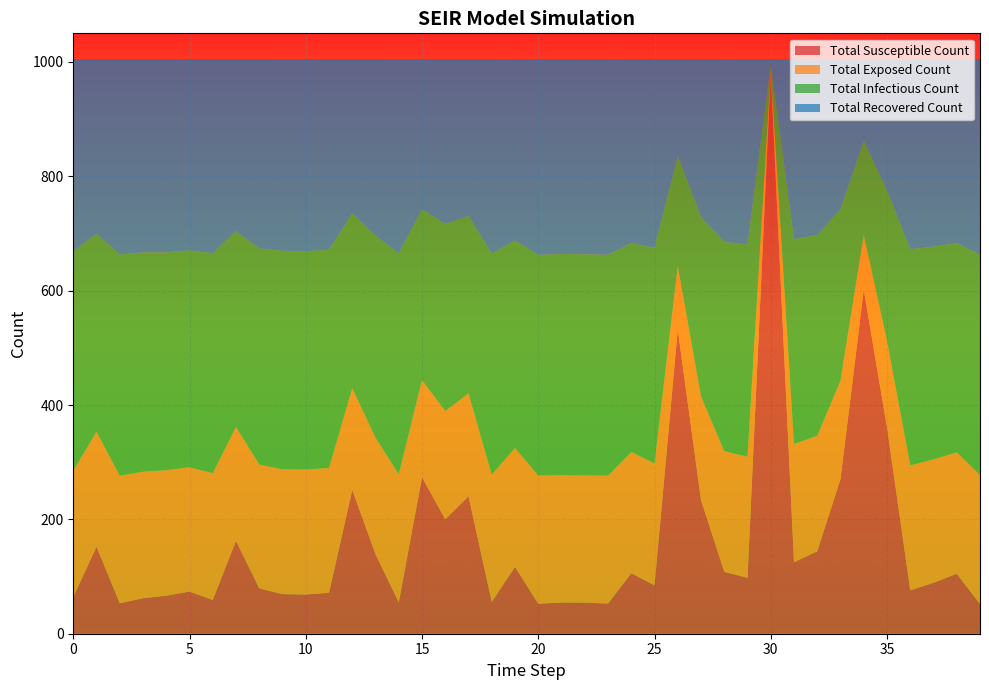

Reading right to left, list all the values displayed in this chart.

Total Susceptible Count: 52.1	104.9	89.1	76.0	361.1	601.4	270.5	144.1	125.0	980.6	97.9	108.1	233.8	532.1	84.7	105.7	52.8	54.3	54.5	52.5	116.9	55.5	240.4	200.0	273.7	54.7	139.1	251.4	71.6	68.6	69.3	79.3	162.5	59.1	73.7	66.5	62.1	53.3	152.2	64.3
Total Exposed Count: 225.4	212.3	215.8	218.4	150.7	95.7	172.1	201.9	206.8	4.8	211.6	211.2	181.3	110.8	213.2	212.1	223.7	222.5	222.8	224.1	208.0	222.7	179.9	189.4	169.7	224.3	203.7	177.9	218.3	218.6	218.2	216.6	199.1	221.7	217.4	219.5	221.2	223.0	201.0	220.8
Total Infectious Count: 385.7	365.8	372.0	378.2	263.2	164.7	299.6	351.1	358.2	9.8	371.1	365.9	313.4	192.6	377.1	364.9	386.3	386.7	386.7	385.9	362.8	386.4	310.2	327.3	298.8	386.1	353.3	306.1	381.4	381.8	382.1	377.7	342.3	384.4	379.4	380.6	383.6	386.8	346.2	383.4
Total Recovered Count: 341.9	322.0	328.2	332.4	230.0	143.2	262.7	307.8	314.9	9.8	324.4	319.8	276.4	169.5	330.1	322.3	342.3	341.5	340.9	342.4	317.4	340.4	274.5	288.3	262.7	339.9	309.0	269.6	333.7	336.0	335.4	331.4	301.1	339.8	334.4	338.4	338.1	341.9	305.6	336.4